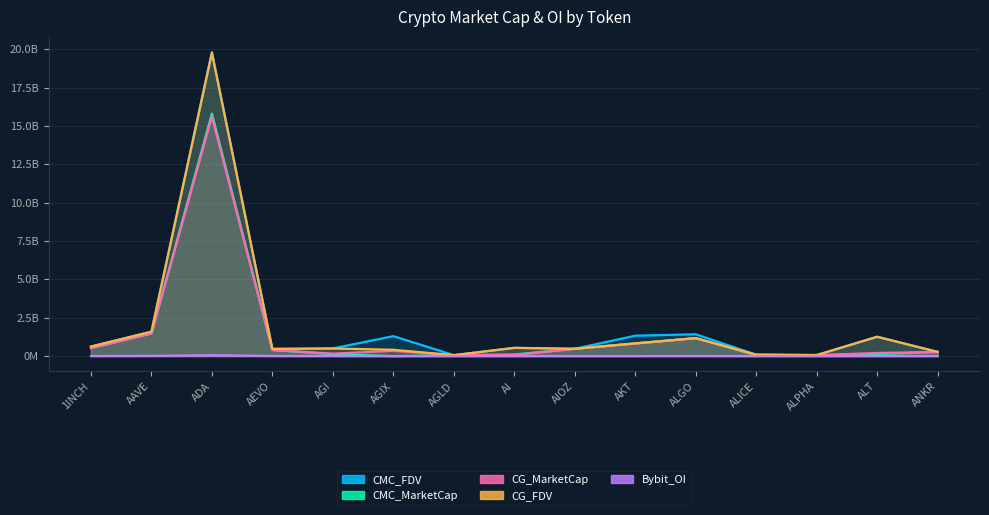

True or false: CG_MarketCap has more than 0 points higher than both neighbors.

True